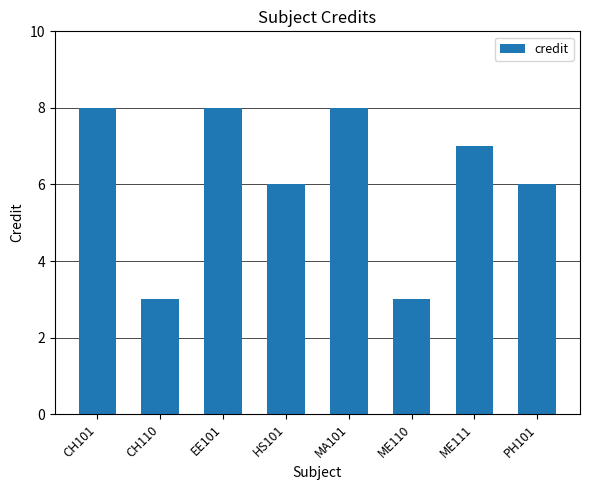

What is the maximum value shown in the chart?

8